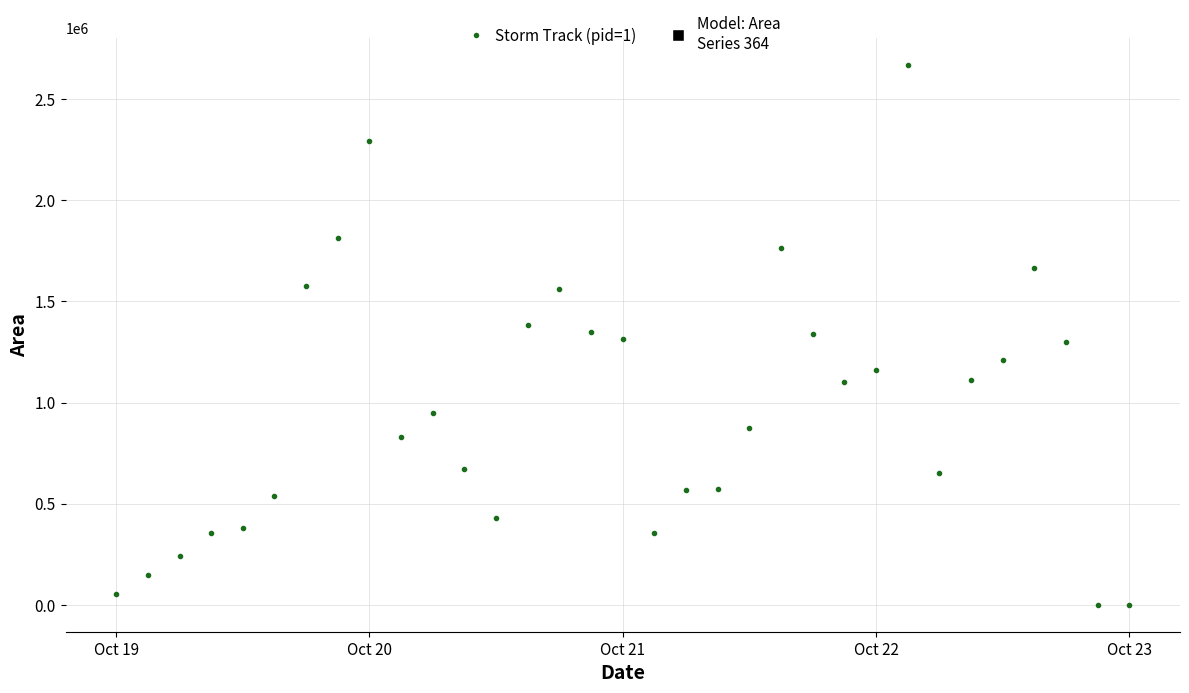

What is the range of Y values (max minus min)?

2670625